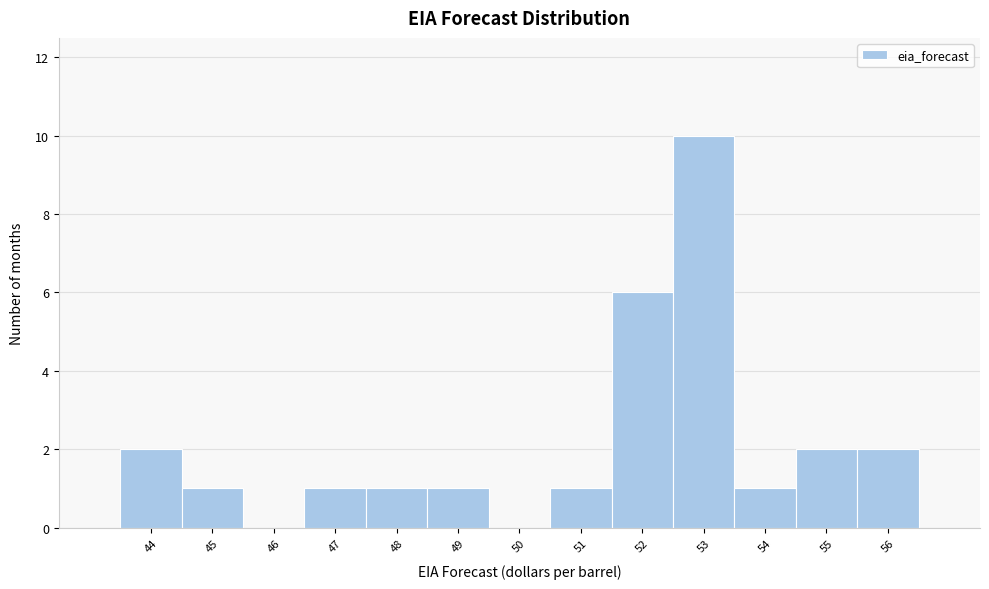

Which range on the x-axis has the tallest bar?

52.5 to 53.5